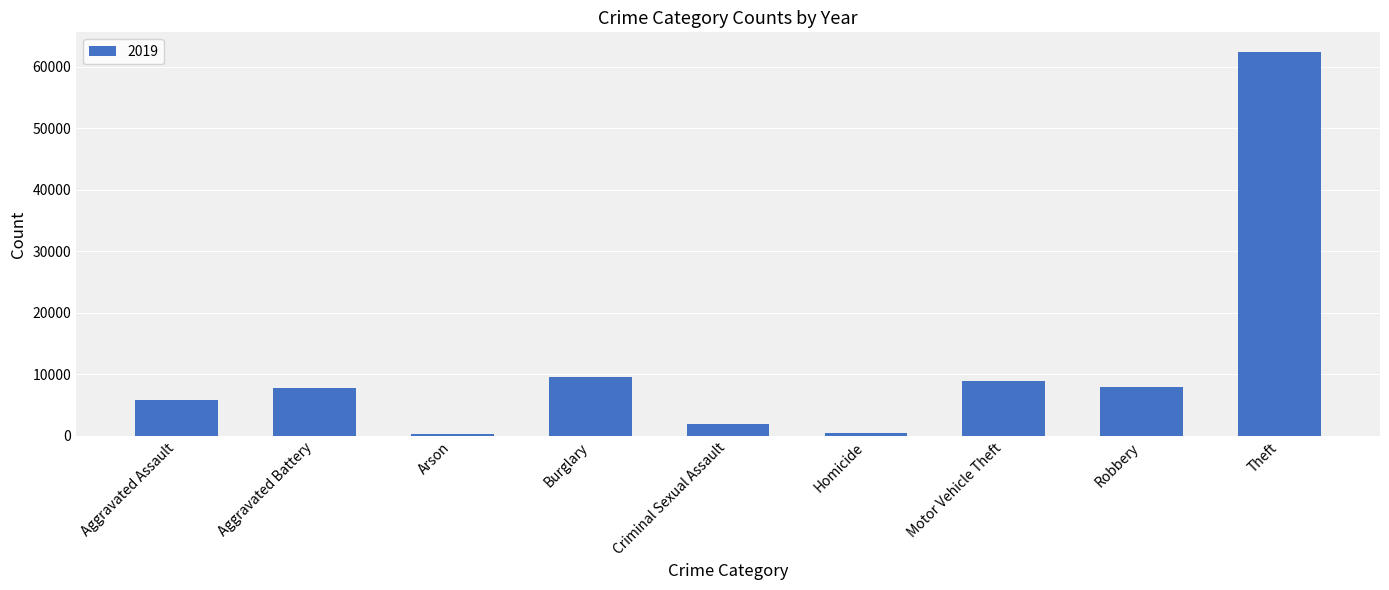

True or false: the data shows 8977 at Motor Vehicle Theft.

True